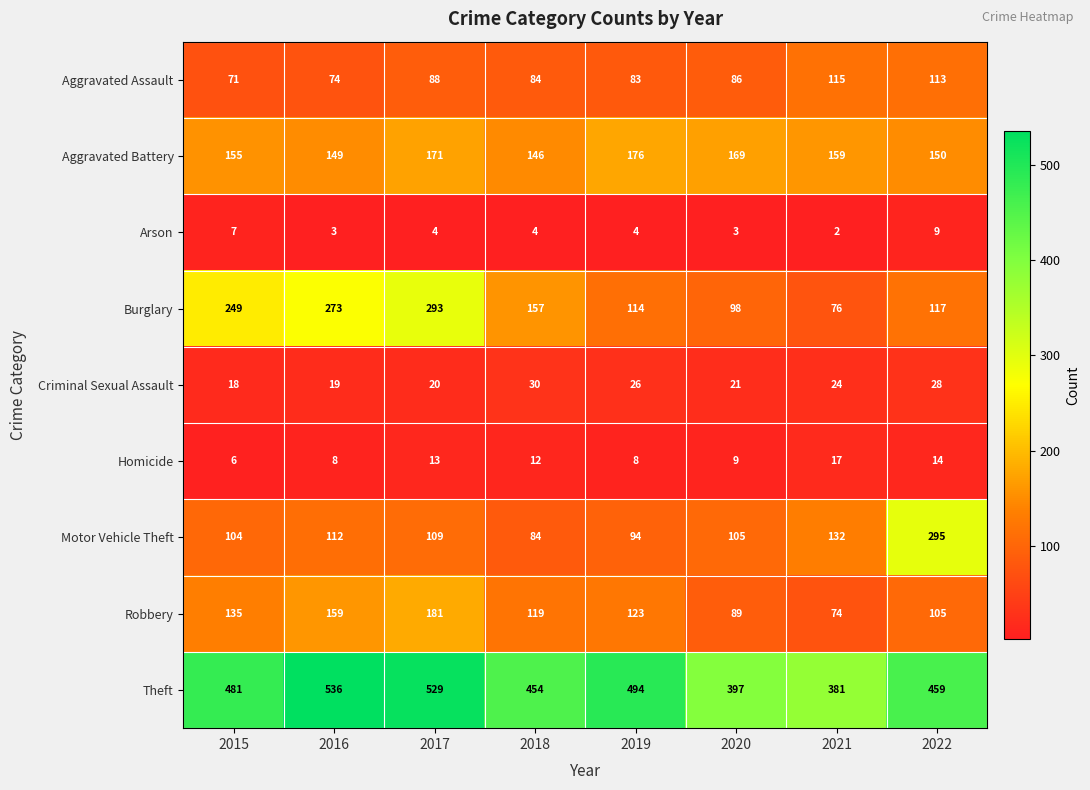

At which label is Burglary closest to 184?

2018